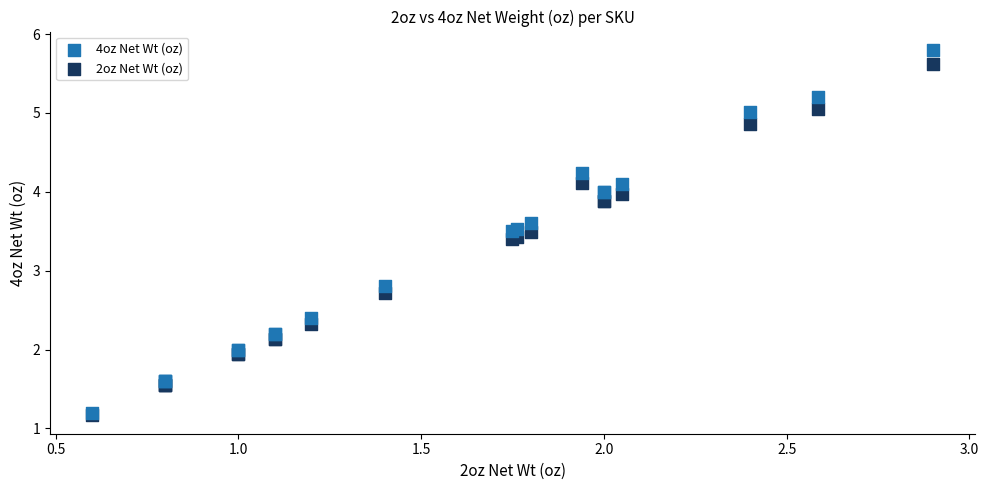

What are all the series names shown in the legend?

4oz Net Wt (oz), 2oz Net Wt (oz)